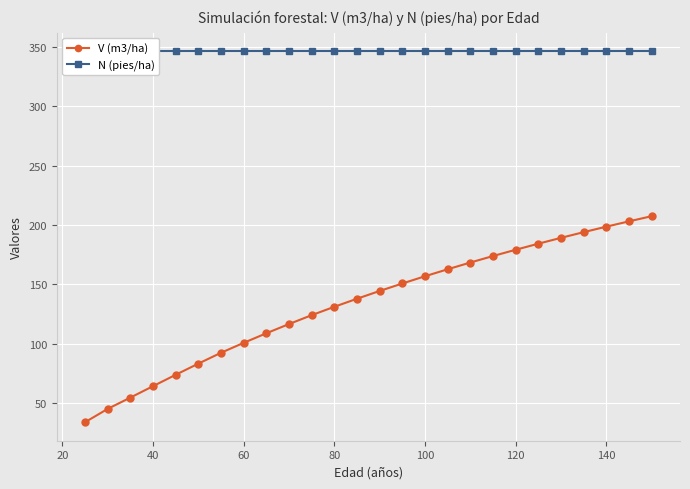

True or false: V (m3/ha) has a value of 64.1 at 40.

True